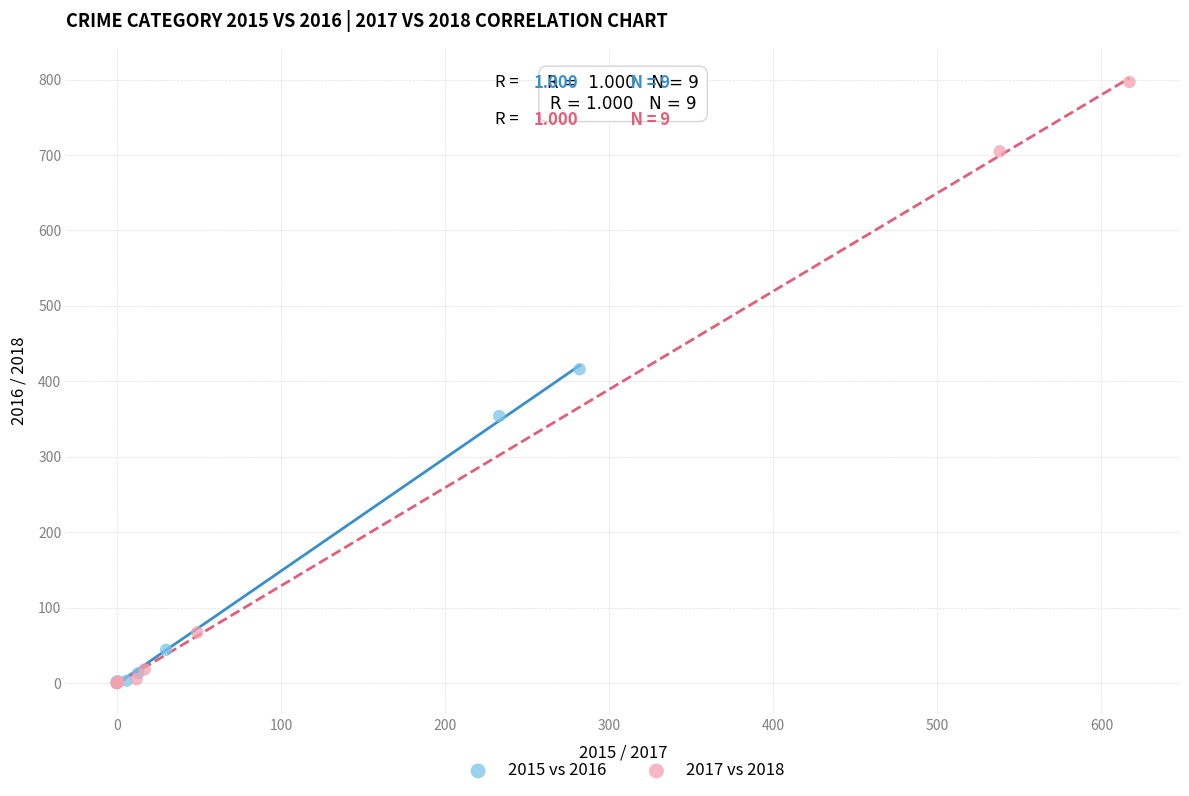

Which series reaches the maximum Y coordinate?

2017 vs 2018